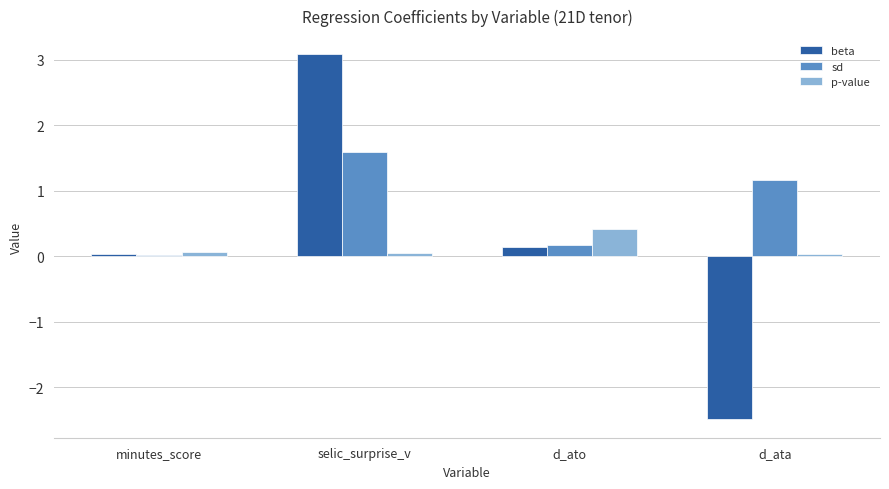

At which category is the sum across all series the highest?

selic_surprise_v